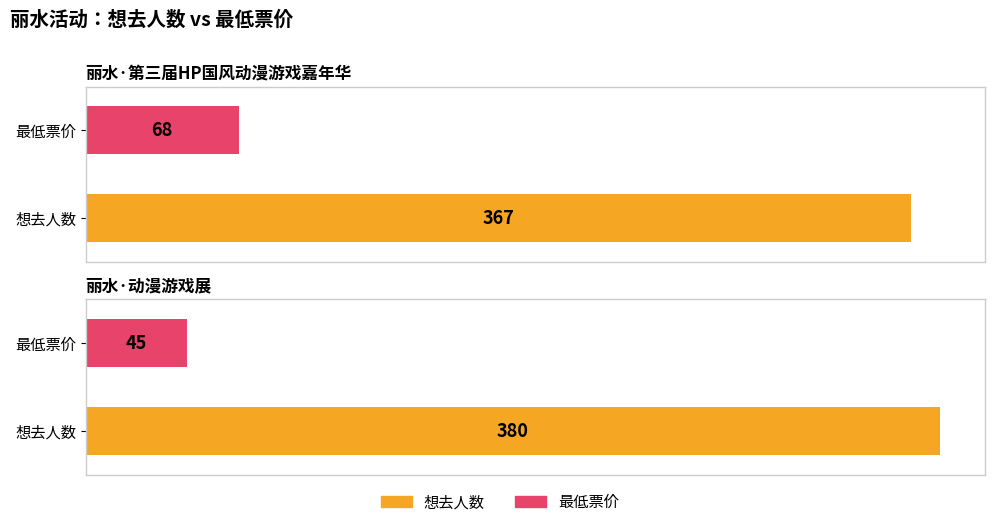

Which series has the largest total across all categories?

想去人数